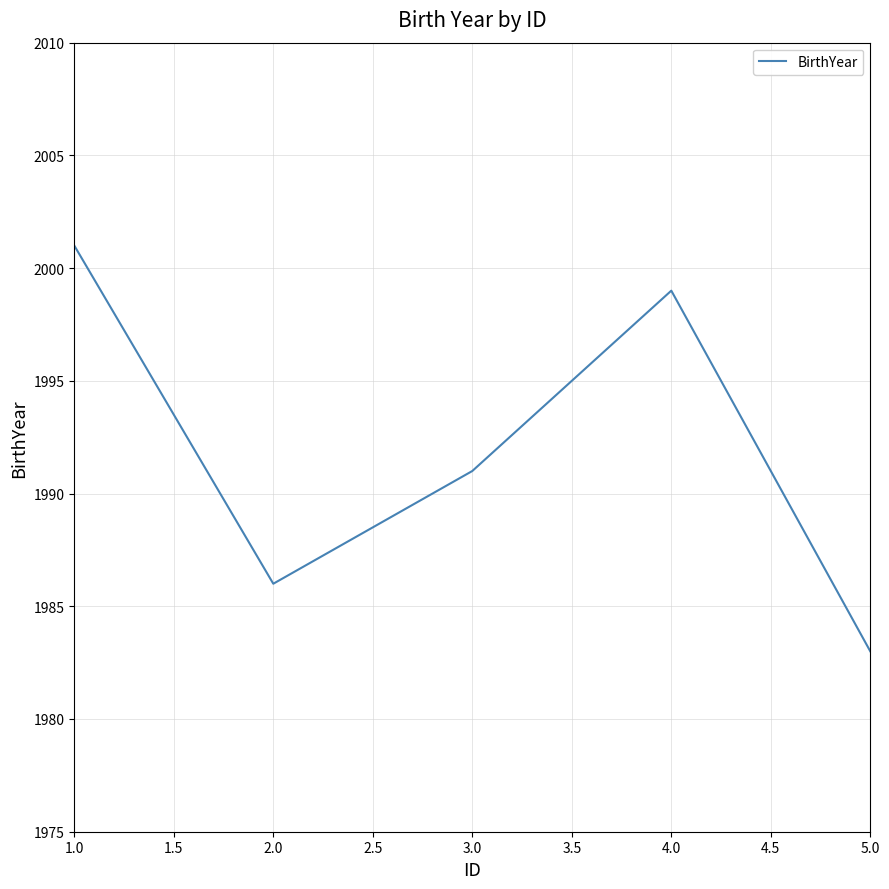

What is the sum of all values?

9960